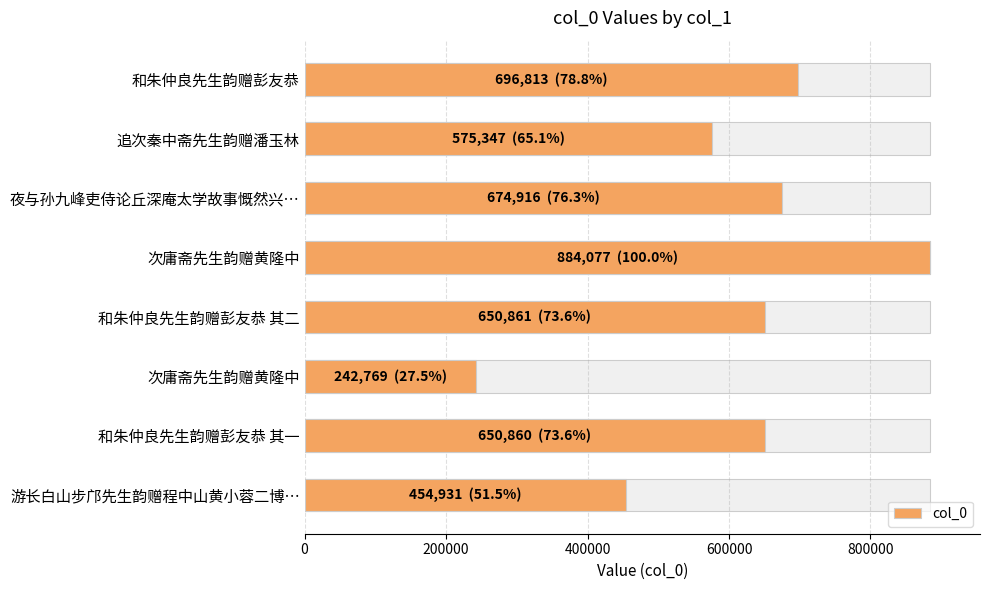

The value at 和朱仲良先生韵赠彭友恭 其二 is 1003278. True or false?

False